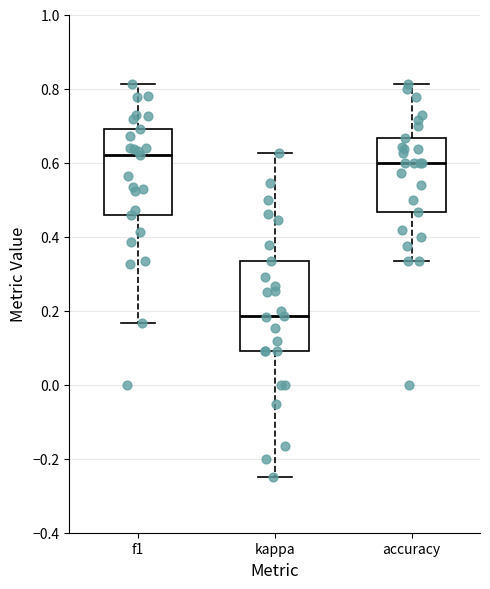

Where does the median line of the box for kappa sit on the y-axis? The values are not printed on the chart, so give them approximately, as read against the axis.

0.18